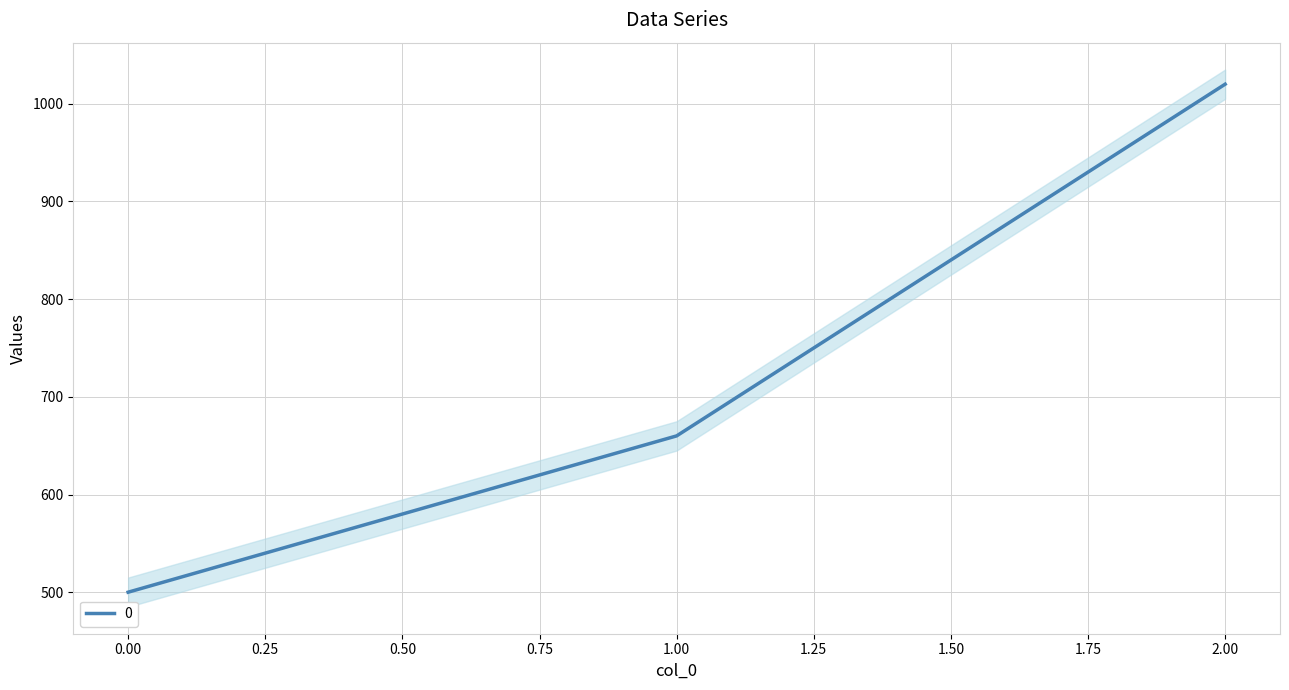

Reading left to right, what are all the values shown in this chart?

500	660	1020